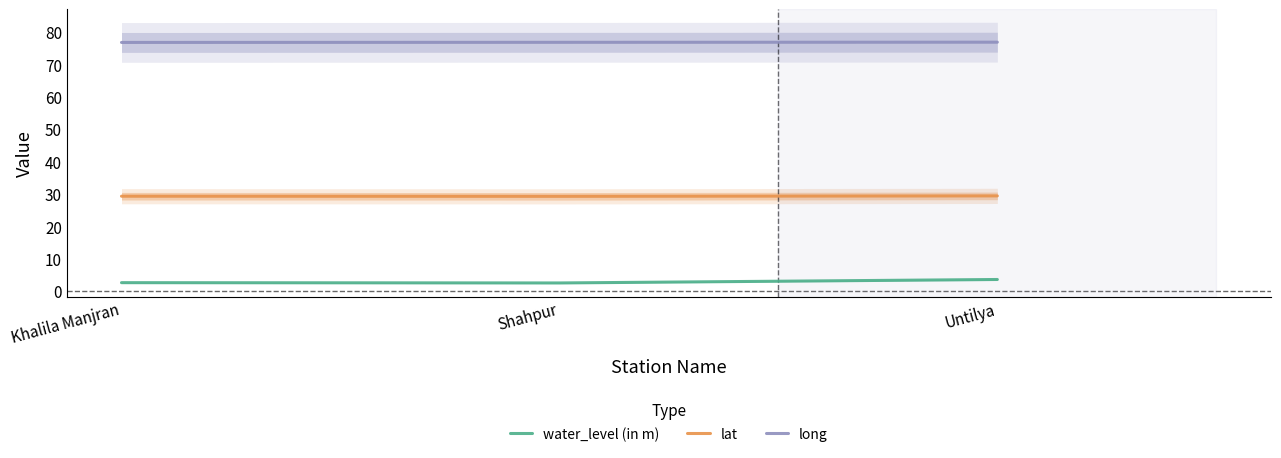

The long series shows 76.8 at Untilya. True or false?

True